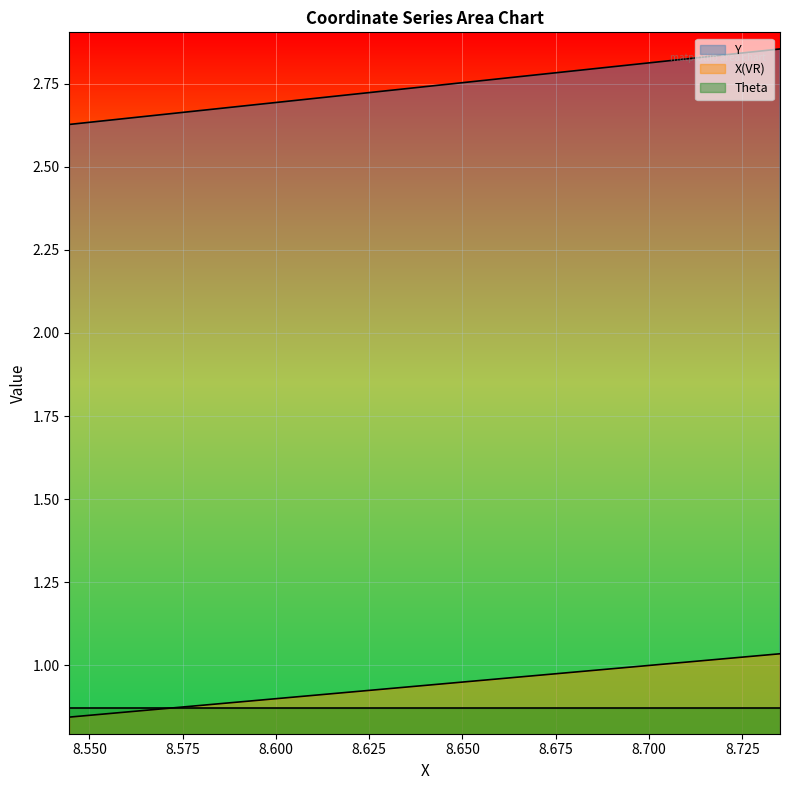

Which series has the largest range (max minus min)?

Y